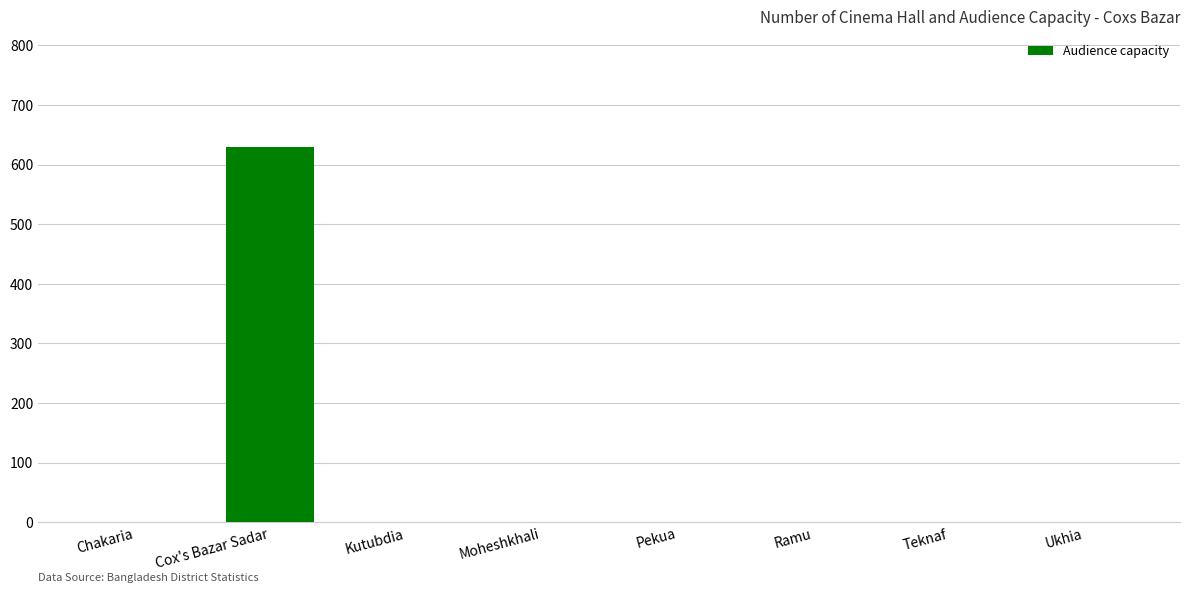

Which label corresponds to the largest value in the chart?

Cox's Bazar Sadar